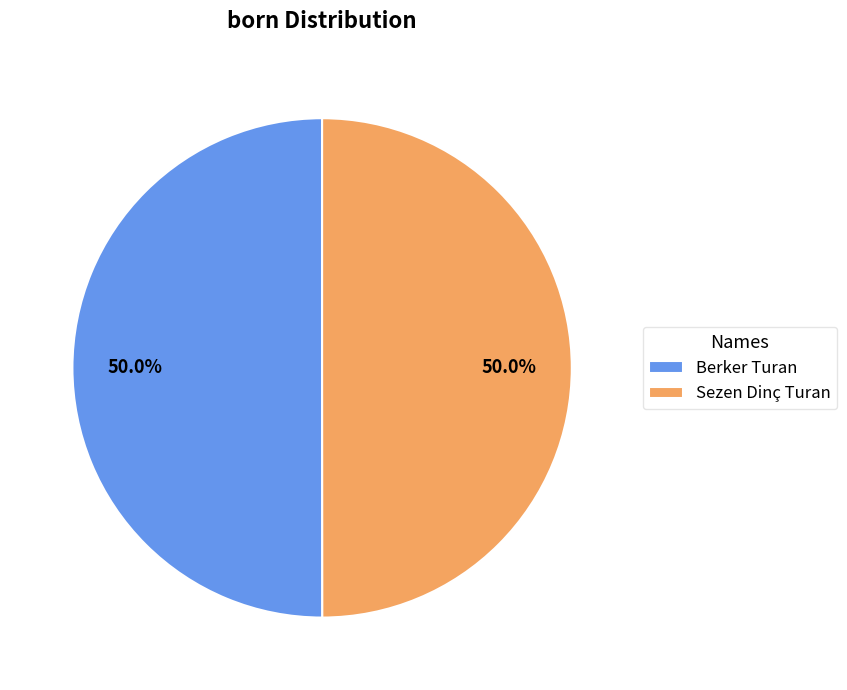

What percentage is the Berker Turan slice, to the nearest percent?

50%